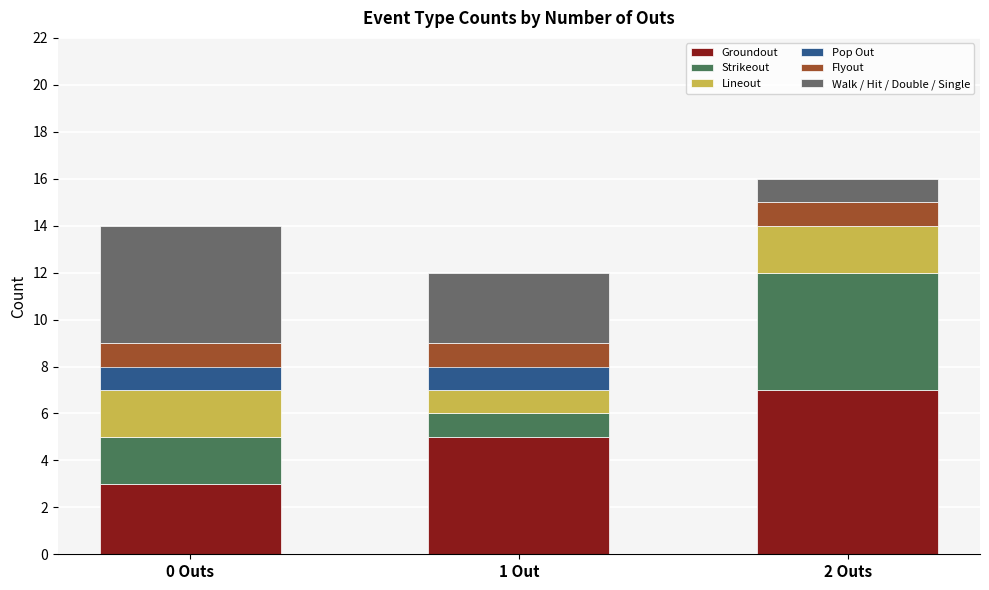

How many data points does each series have?

3